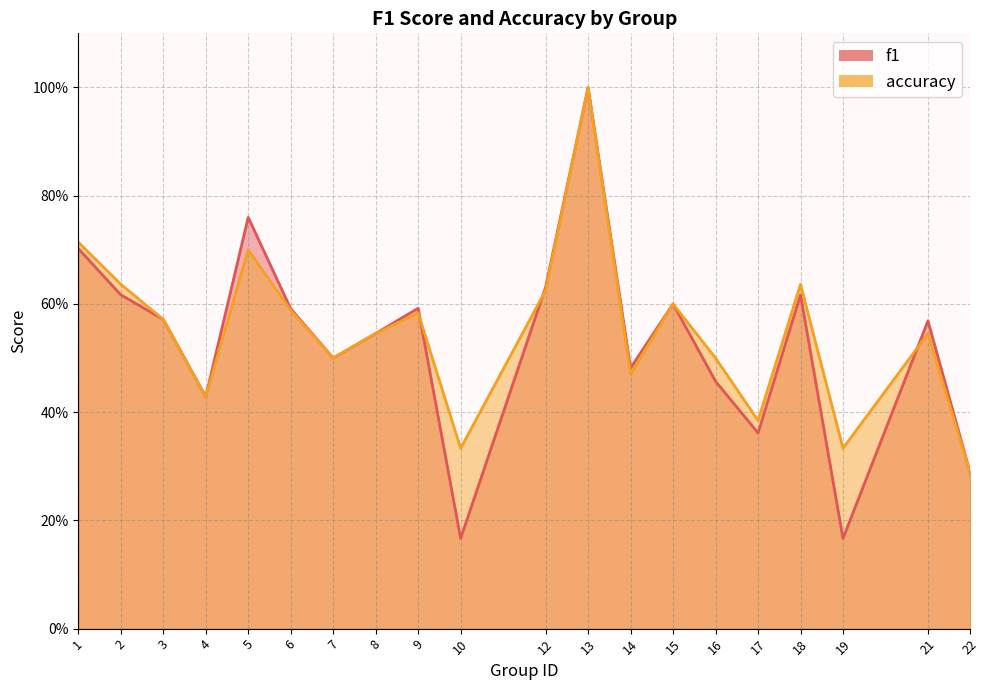

What is the sum of all f1 values?

10.6